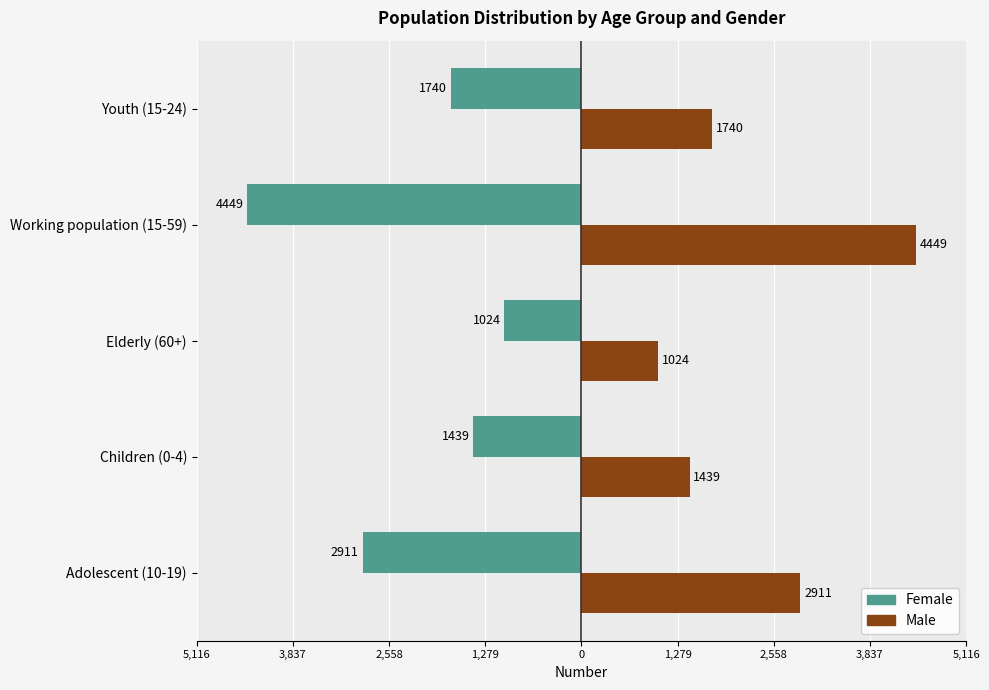

What is the sum of all Female values?

-11563